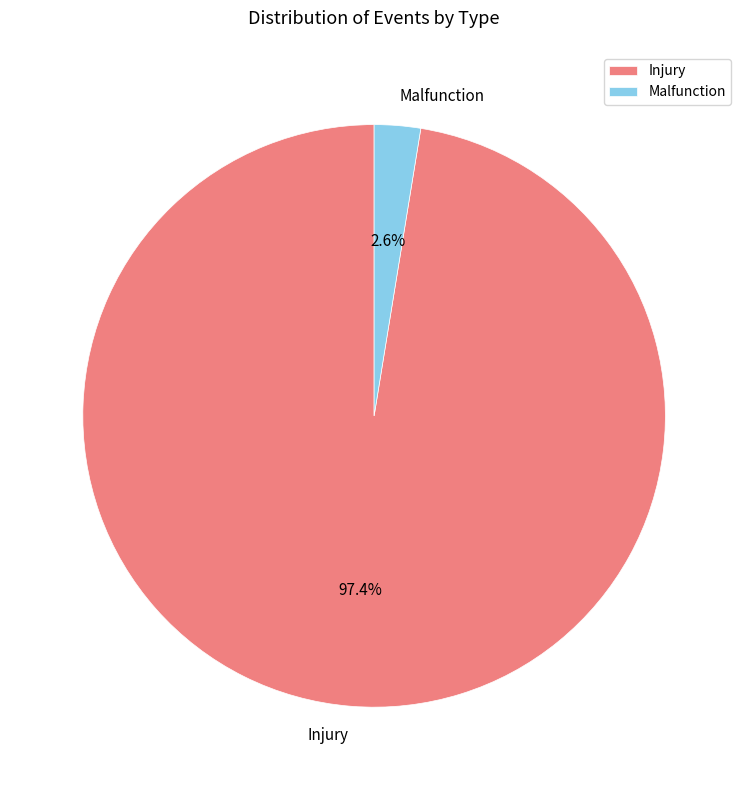

True or false: Malfunction accounts for 3% of the total.

True